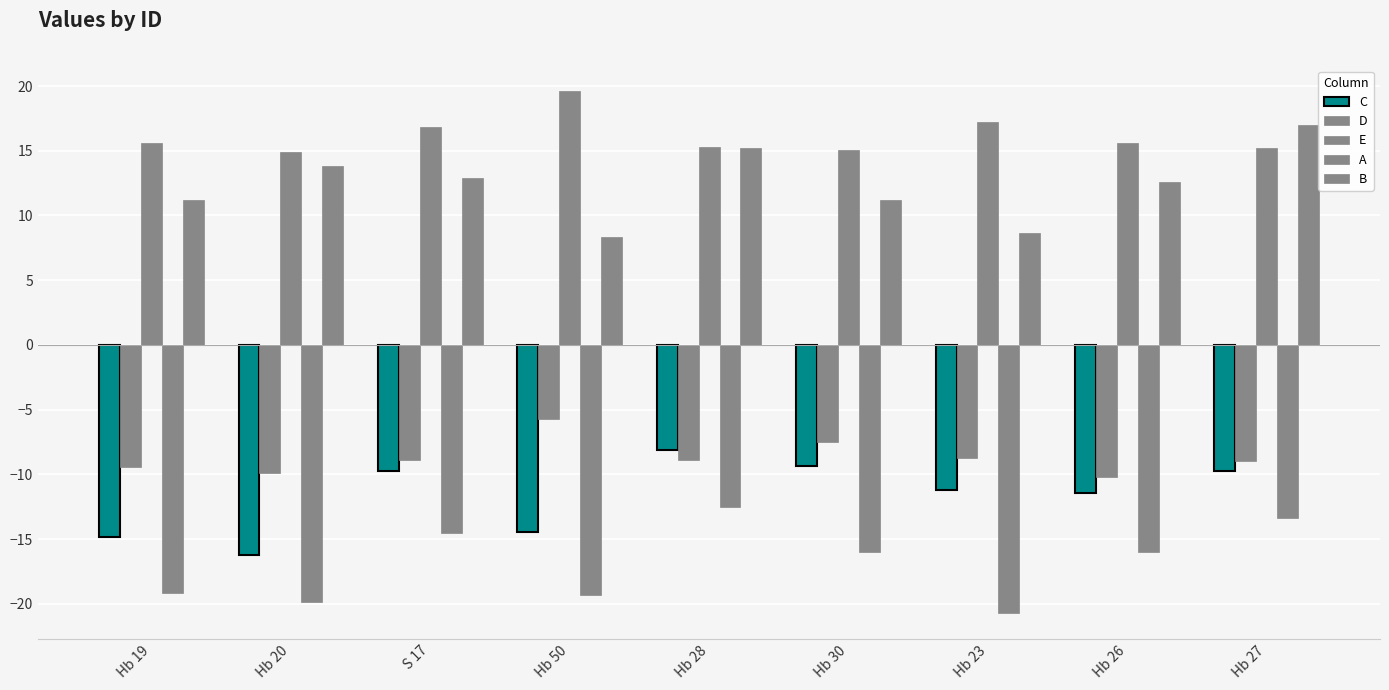

How many distinct data groups are displayed?

5